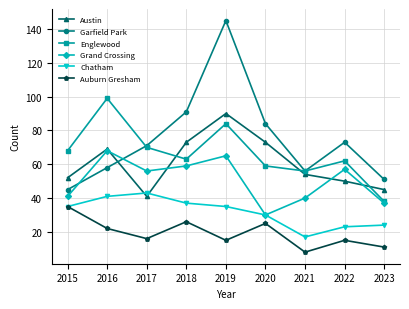

Reading left to right, list all the values displayed in this chart.

Austin: 52	69	41	73	90	73	54	50	45
Garfield Park: 45	58	71	91	145	84	56	73	51
Englewood: 68	99	70	63	84	59	56	62	38
Grand Crossing: 41	68	56	59	65	30	40	57	37
Chatham: 35	41	43	37	35	30	17	23	24
Auburn Gresham: 35	22	16	26	15	25	8	15	11